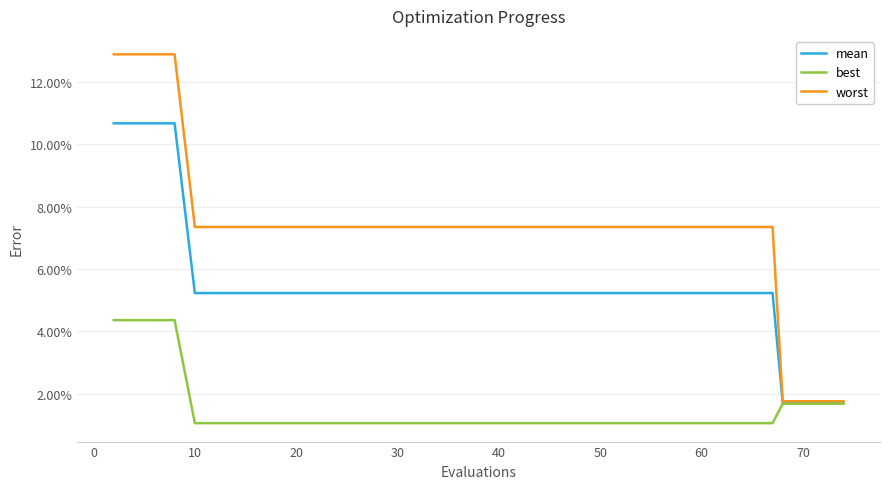

Which series has the largest range (max minus min)?

worst